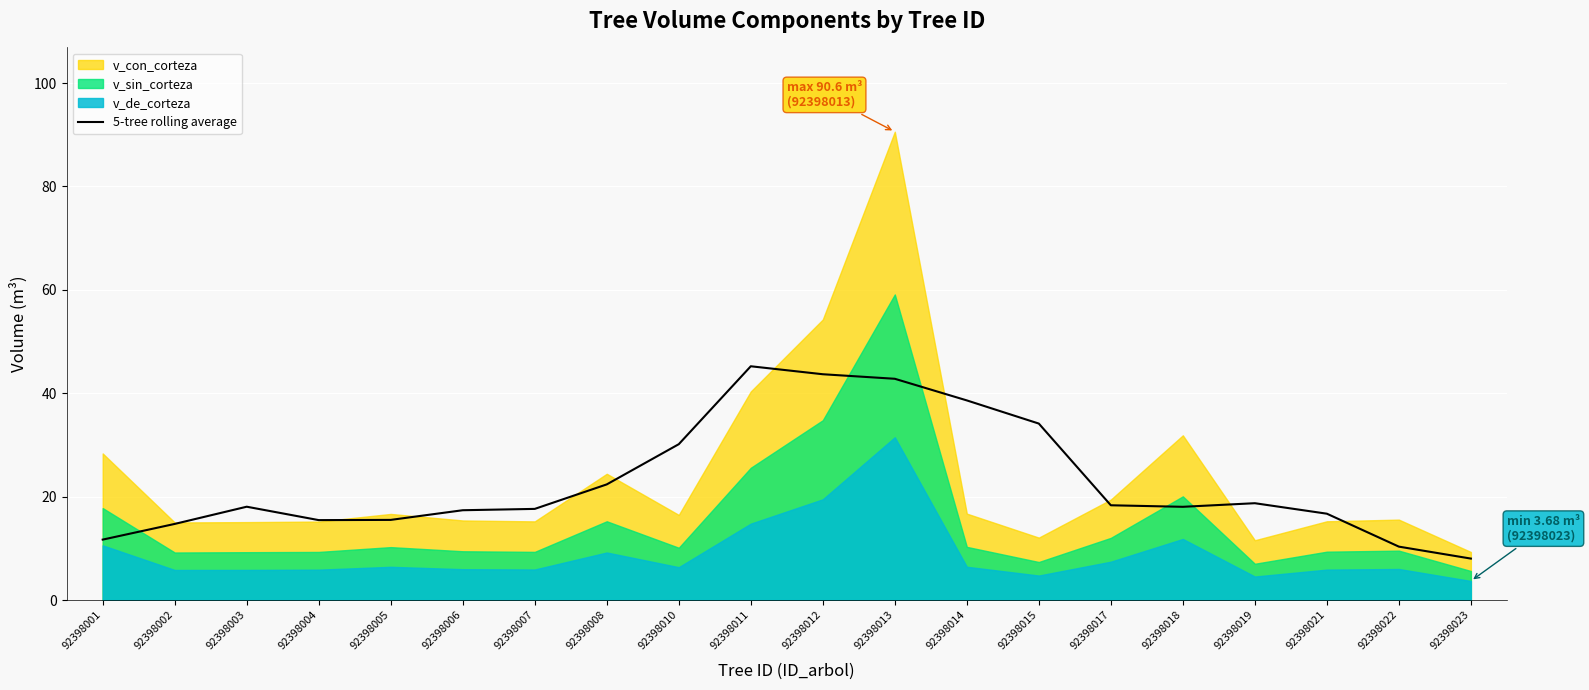

Is it true that 5-tree rolling average equals 14.7 at 92398002?

True